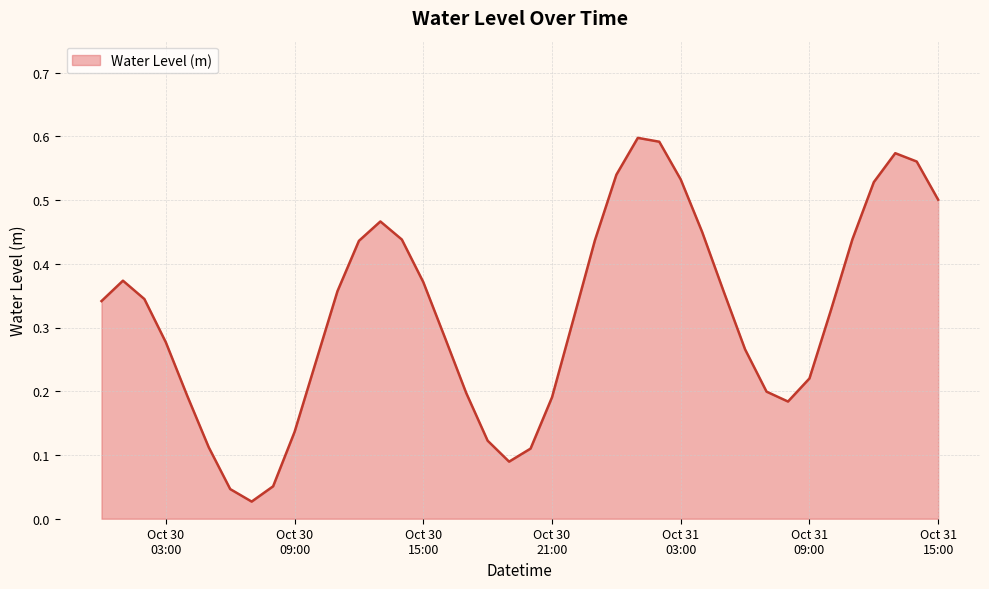

How many lines are shown in the chart?

1